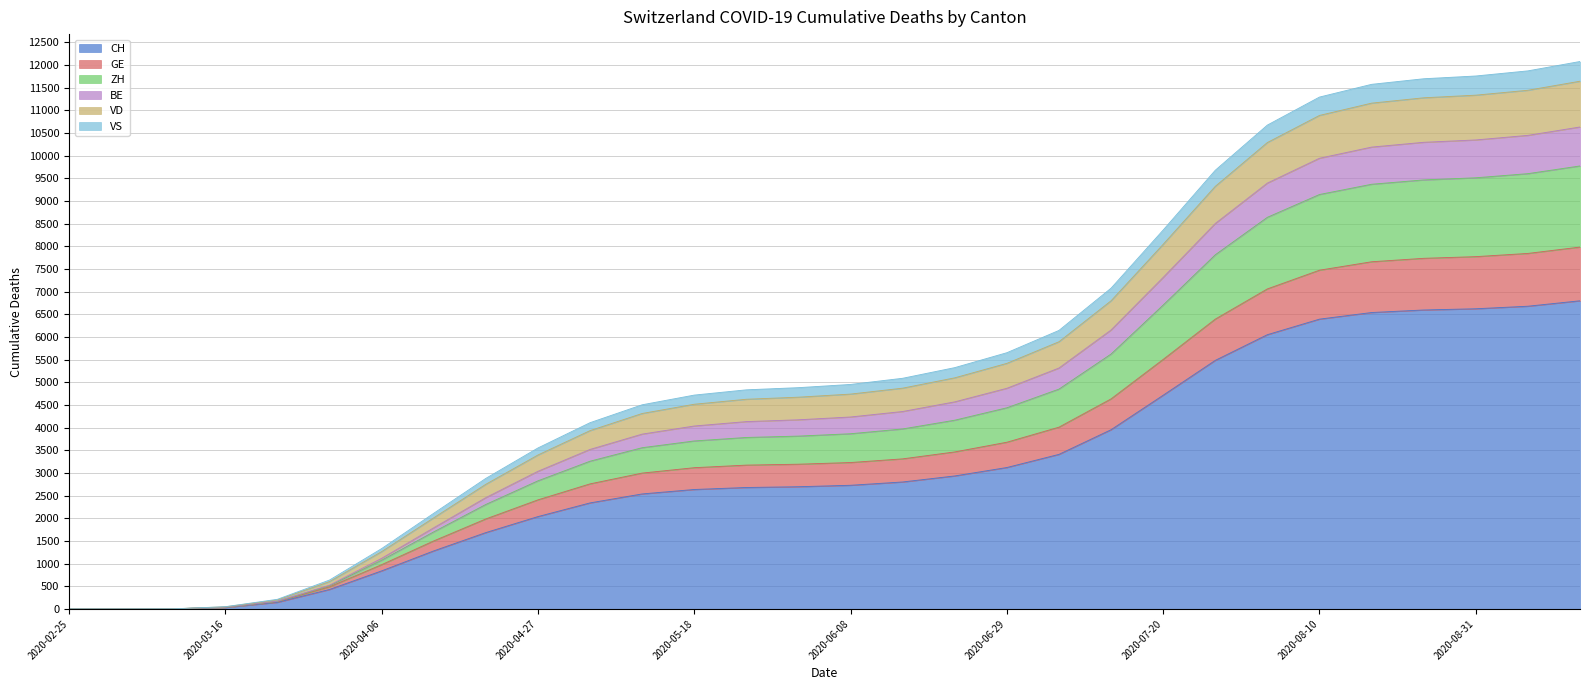

True or false: VS and GE intersect in this chart.

False